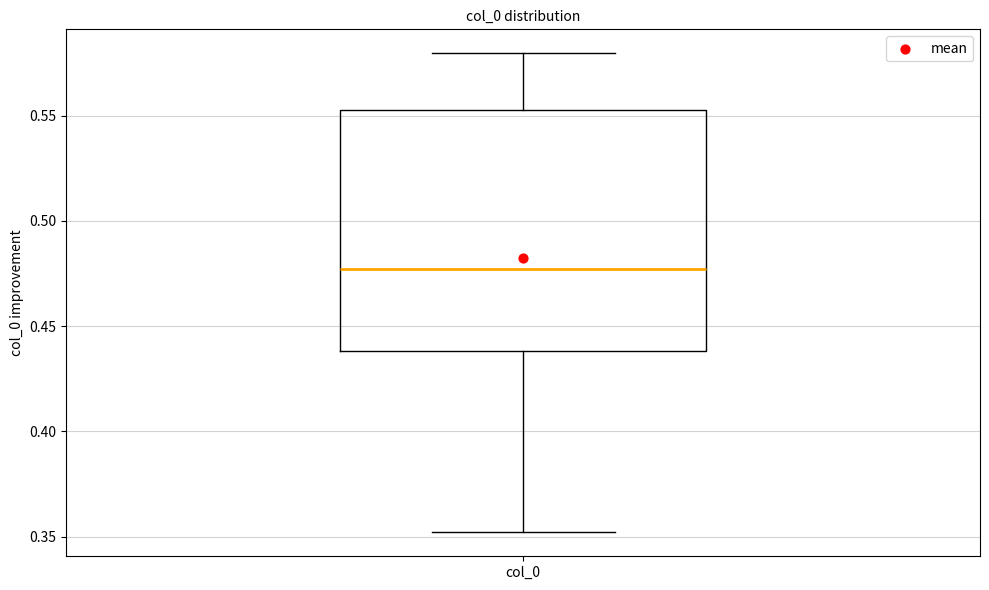

Where does the median line of the box for col_0 sit on the y-axis? The values are not printed on the chart, so give them approximately, as read against the axis.

0.475